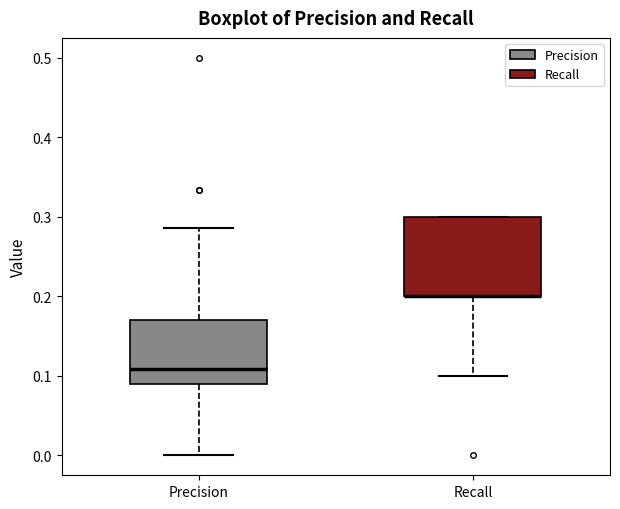

Which box is the tallest, from its lower edge to its upper edge?

Recall